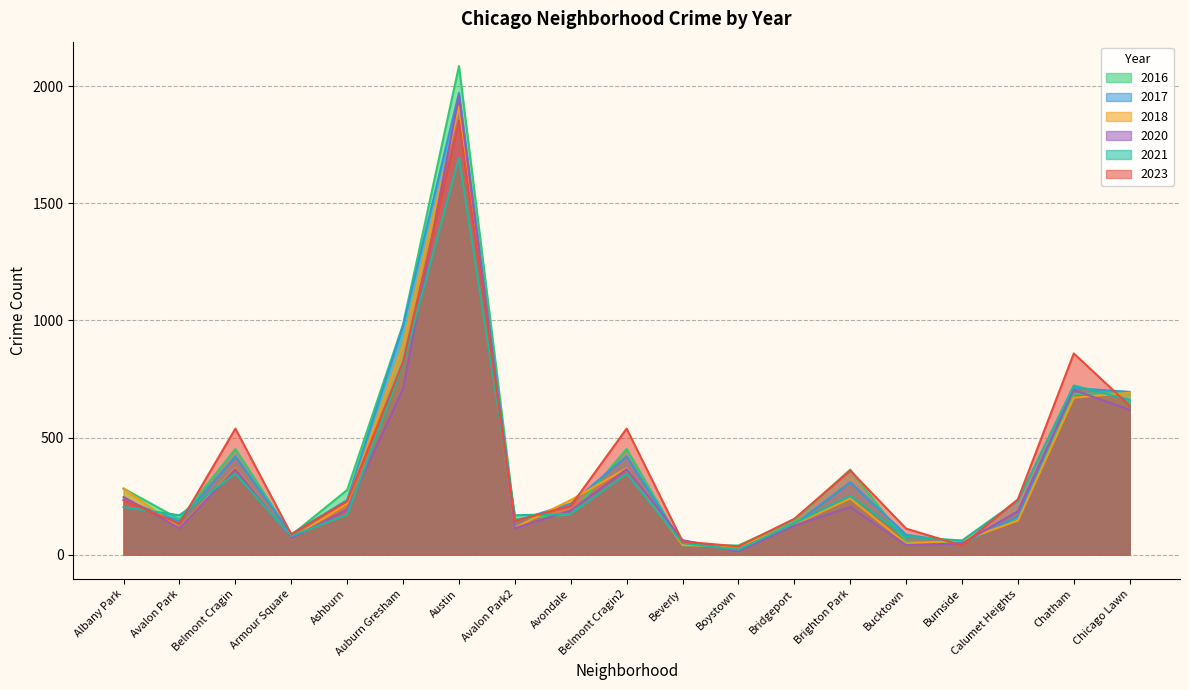

What is the difference between the second highest and second lowest values in the 2021 series?

762